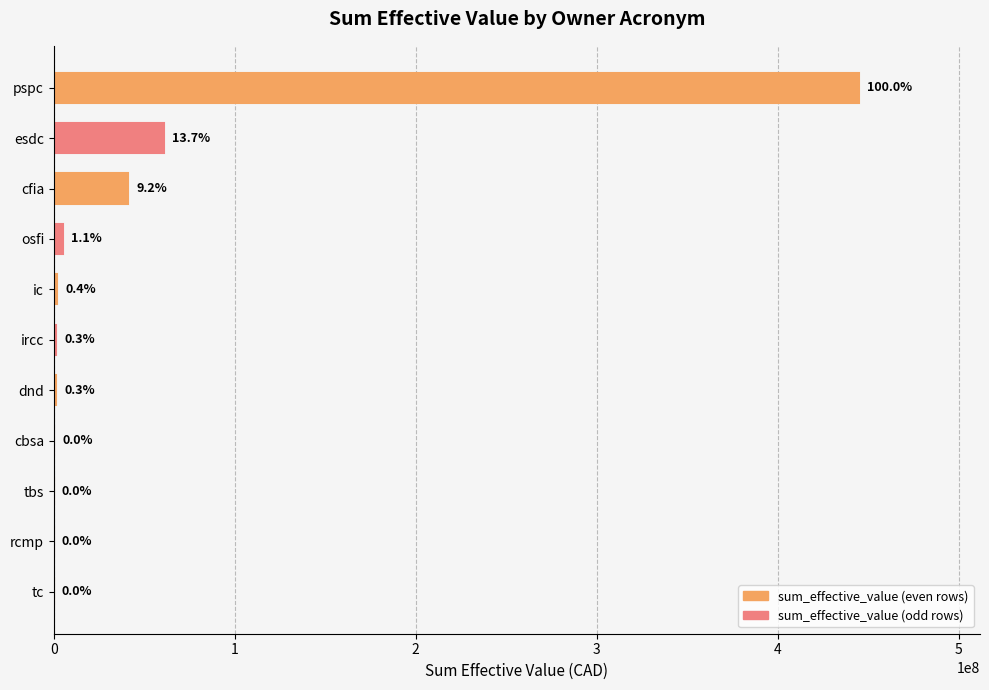

Count the number of data series in this chart.

1